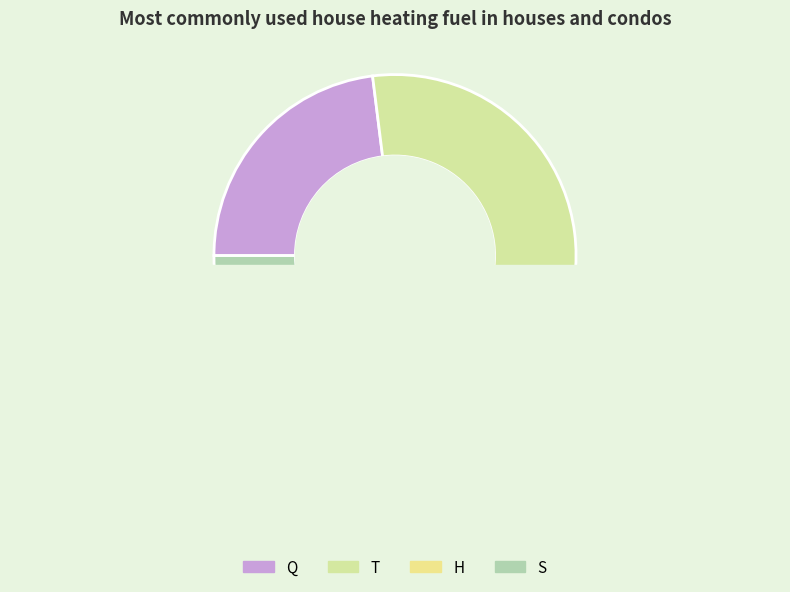

Which slice is the smallest?

S